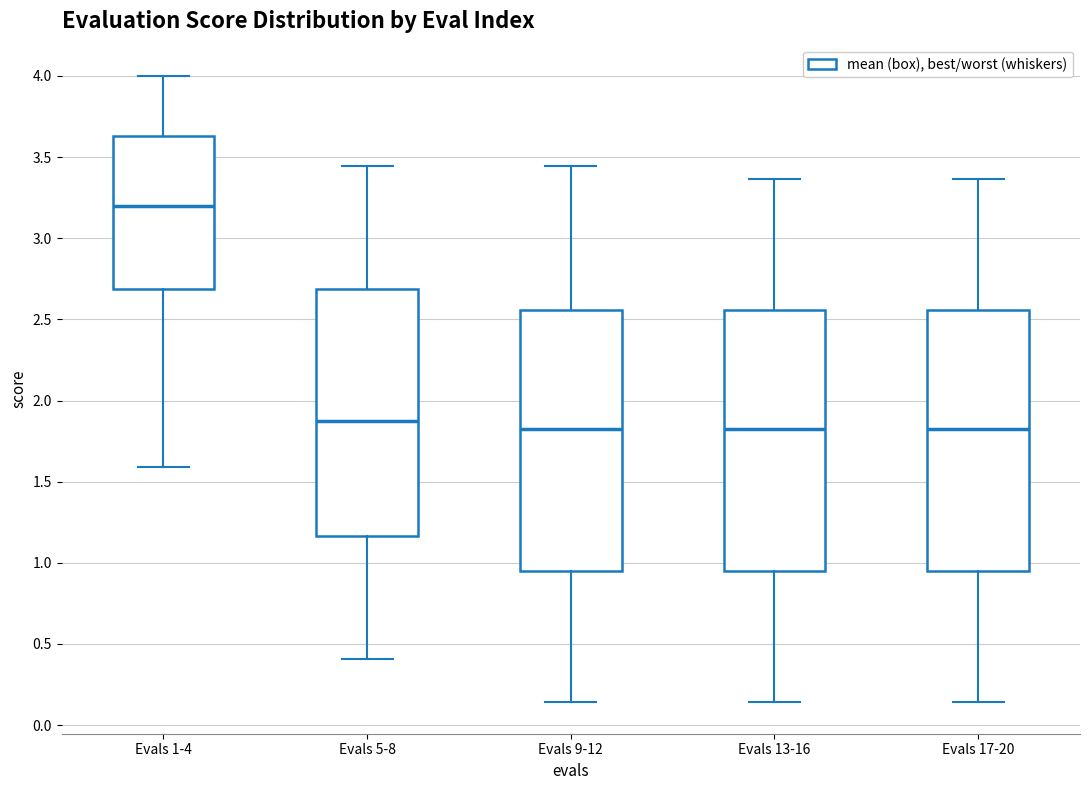

Where does the lower whisker of the box for Evals 13-16 end on the y-axis? The values are not printed on the chart, so give them approximately, as read against the axis.

0.15